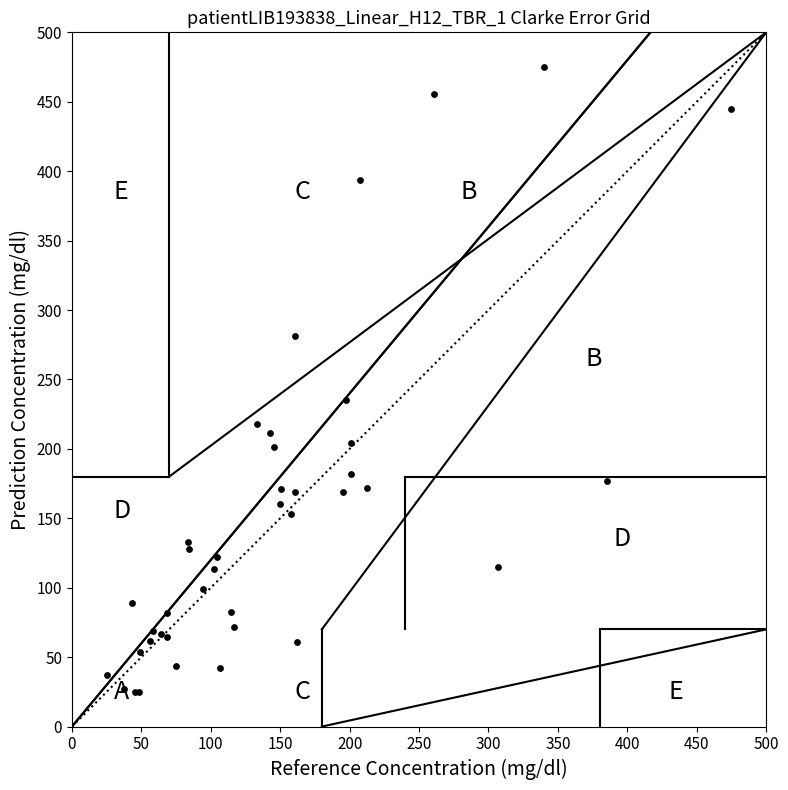

What Y value in the scatter plot is closest to 250?

235.2